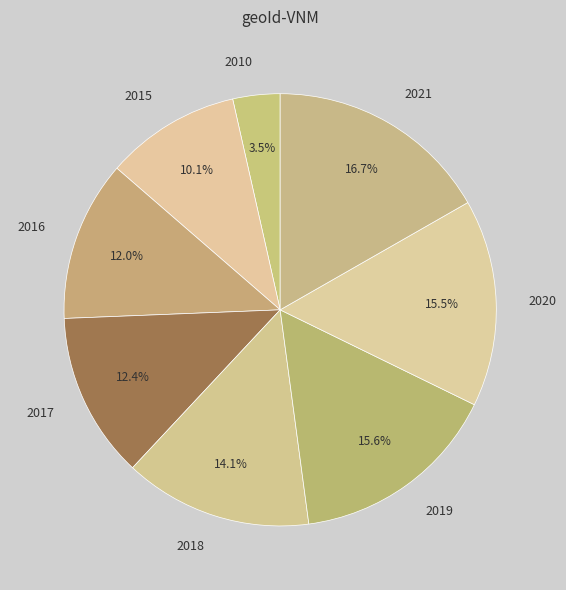

Which category has the smallest portion of the pie?

2010